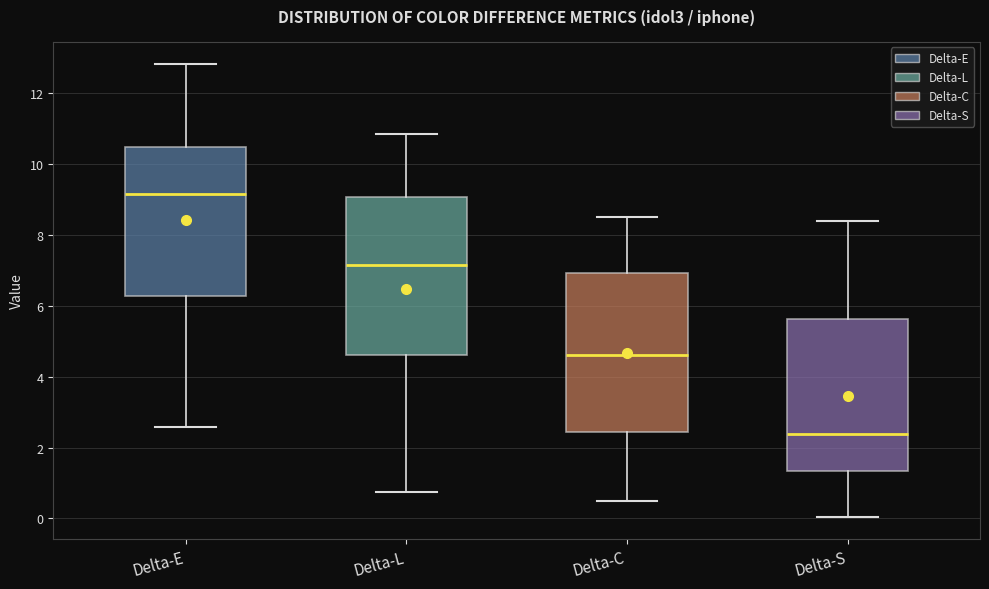

Where does the lower whisker of the box for Delta-L end on the y-axis? The values are not printed on the chart, so give them approximately, as read against the axis.

0.8